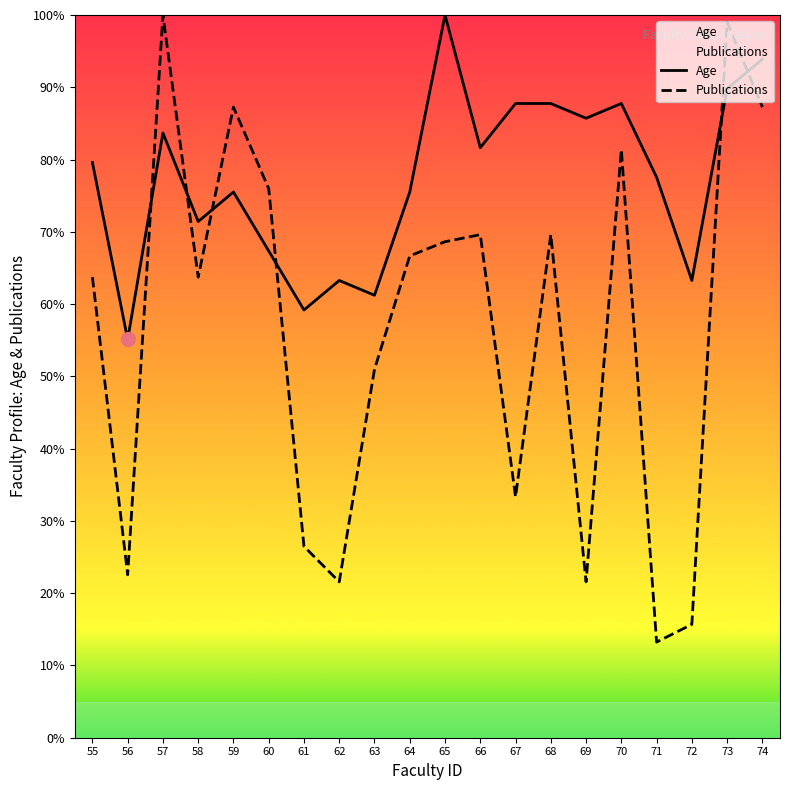

Is it true that Age equals 29.7 at 58?

False